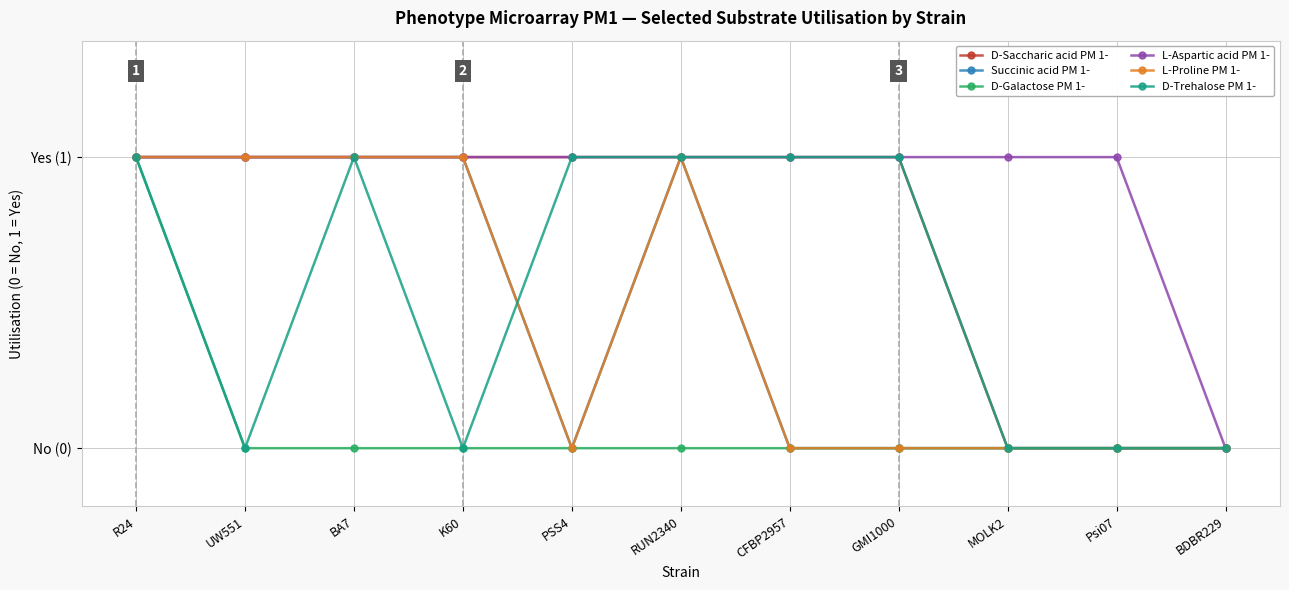

At which category does the chart reach its minimum across all series?

MOLK2